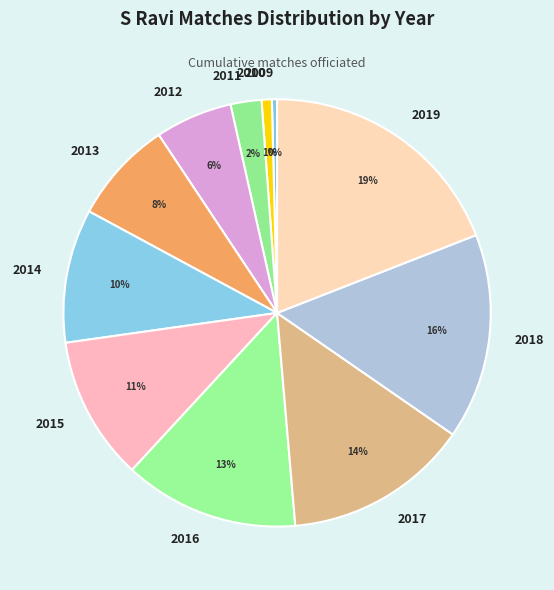

The 2019 slice represents 31% of the pie. True or false?

False